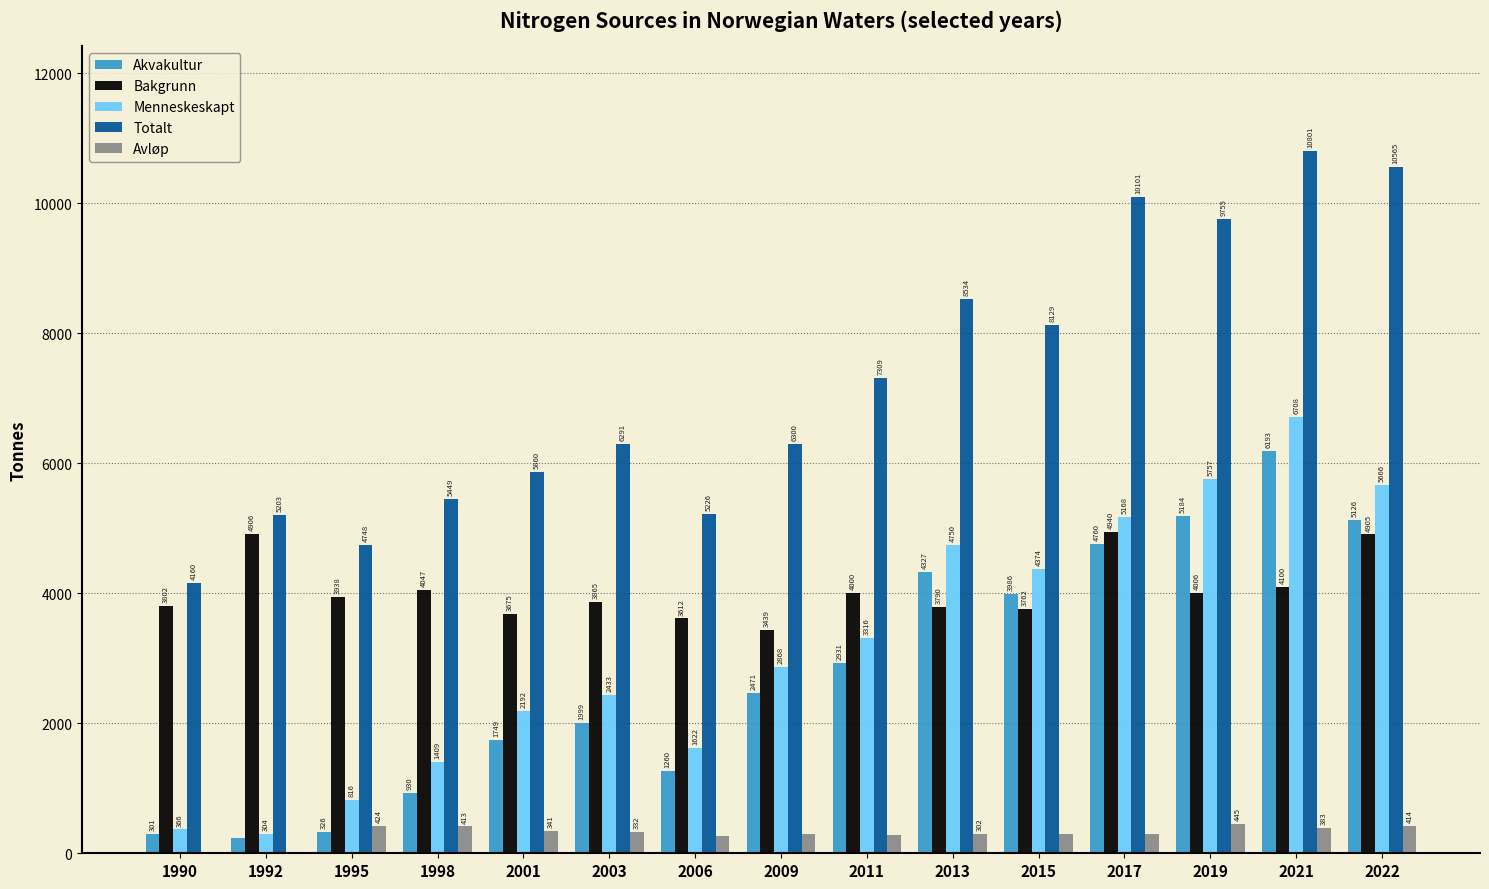

Does the chart contain stacked bars?

No